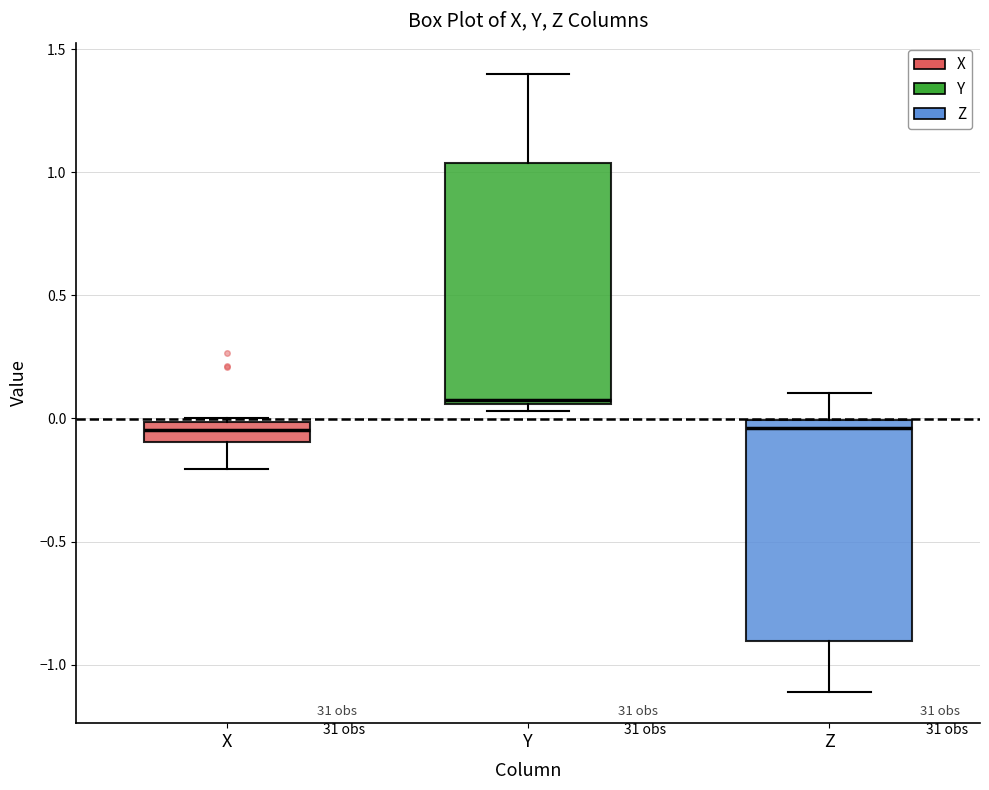

Reading left to right, read every box against the y-axis: the position of its median line, the range the box covers, and the ends of its whiskers. The values are not printed on the chart, so give them approximately, as read against the axis.

X: median -0.05, box -0.10 to 0.00, whiskers -0.20 to 0.00 (just above the box's upper edge)
Y: median 0.10, box 0.05 to 1.05, whiskers 0.05 (just below the box's lower edge) to 1.40
Z: median -0.05, box -0.90 to 0.00, whiskers -1.10 to 0.10